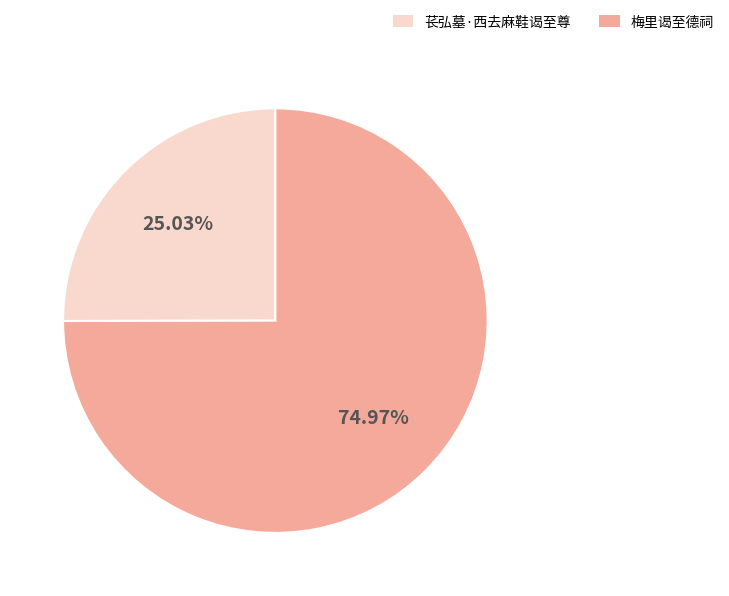

What is the ratio of the value at 苌弘墓·西去麻鞋谒至尊 to the value at 梅里谒至德祠?

0.3